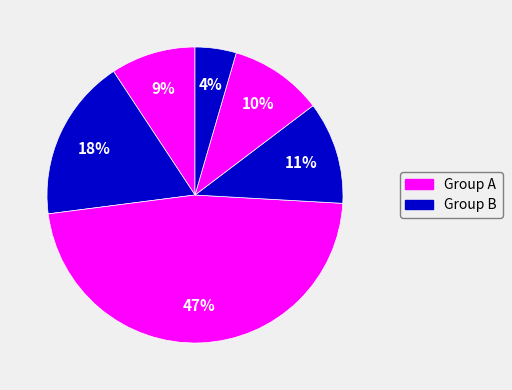

To the nearest percent, what is the difference between the largest and smallest slice percentages?

43%